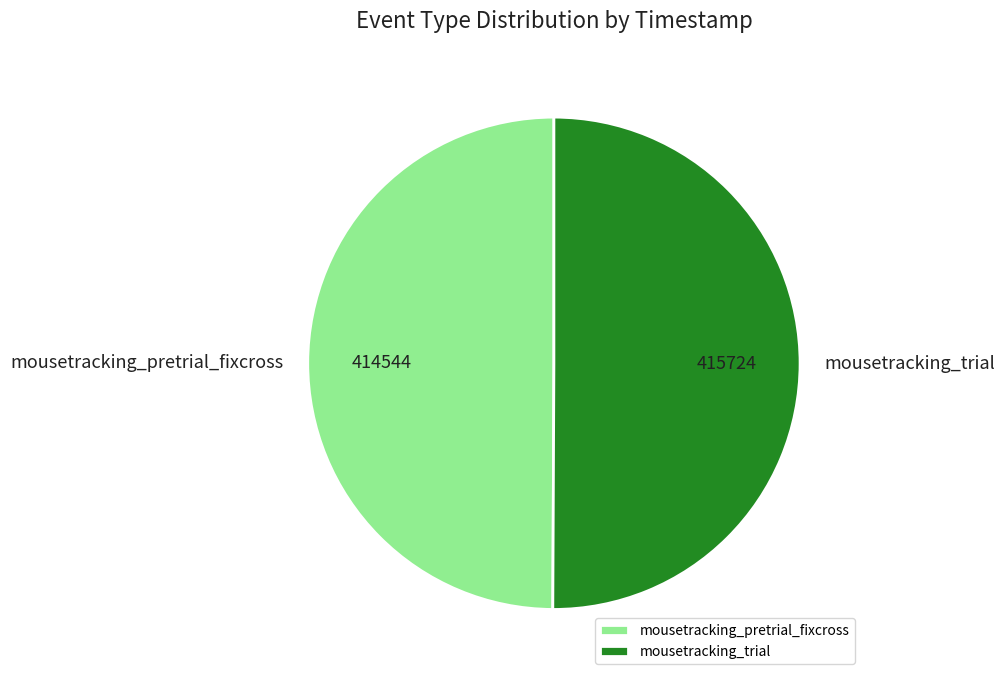

Combined, do mousetracking_pretrial_fixcross and mousetracking_trial account for over 50%?

Yes